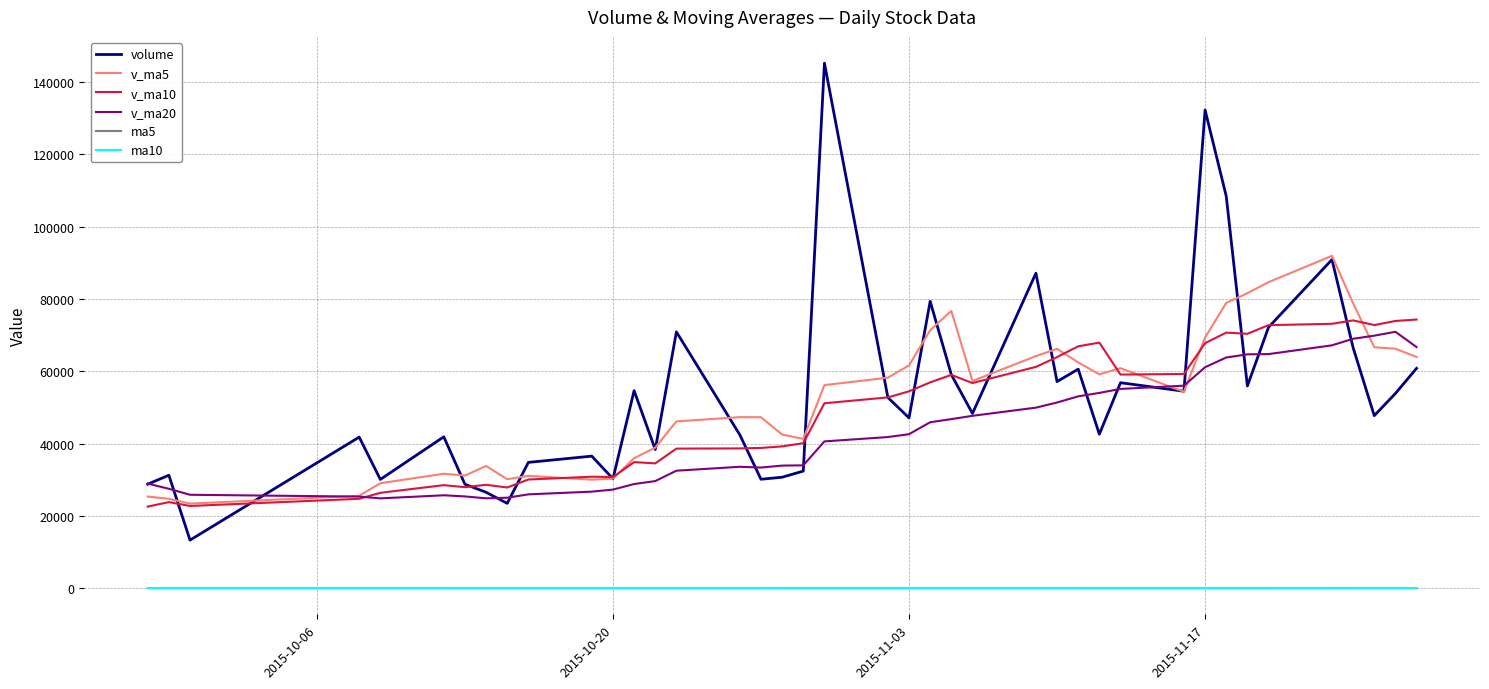

Is this an area chart (filled region under the line)?

No